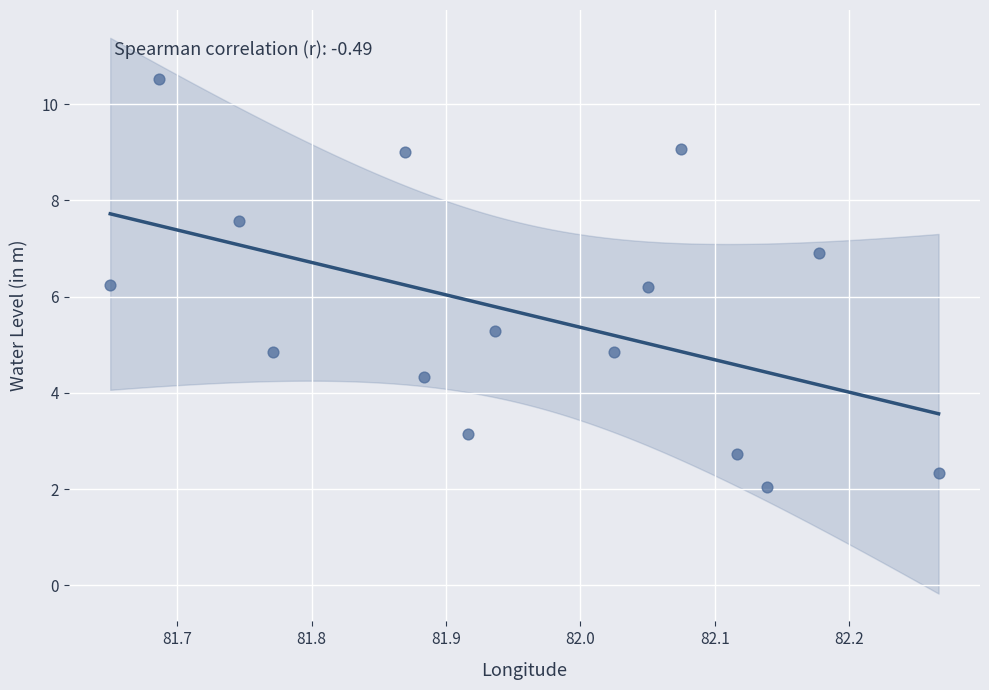

What is the range of Y values (max minus min)?

8.5